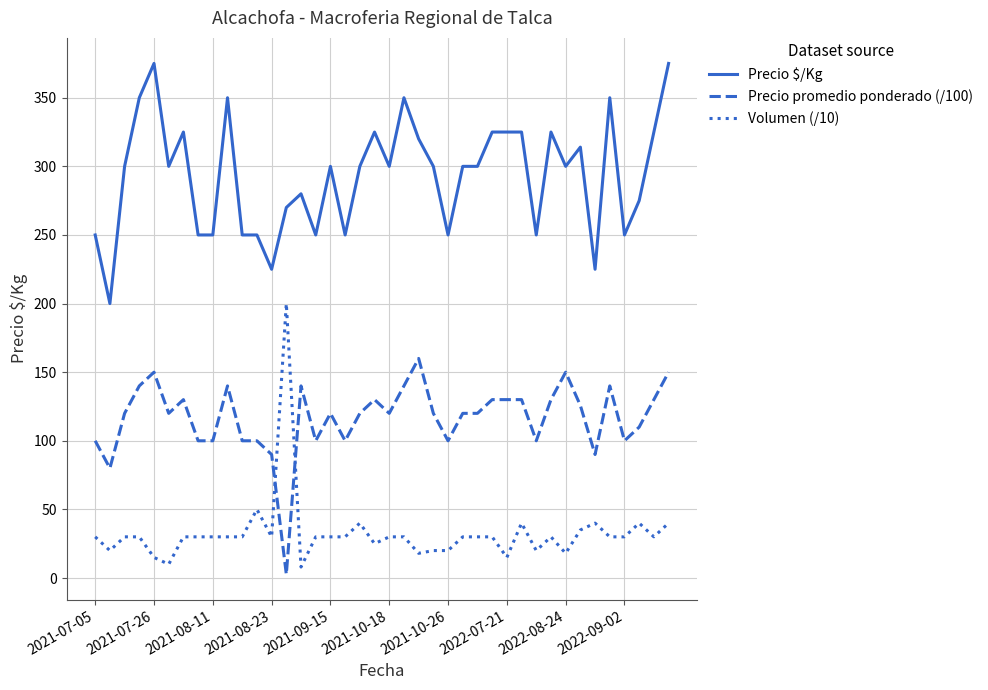

True or false: Precio $/Kg and Volumen (/10) cross at least once.

False